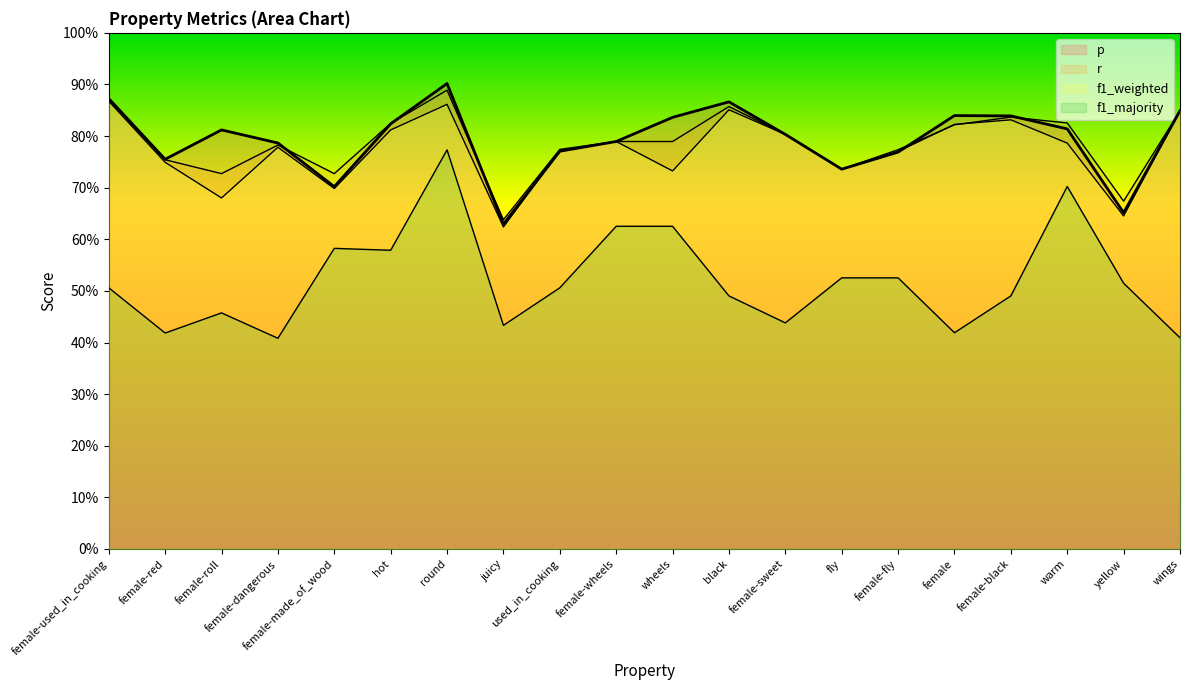

What is the sum of all r values?

15.7